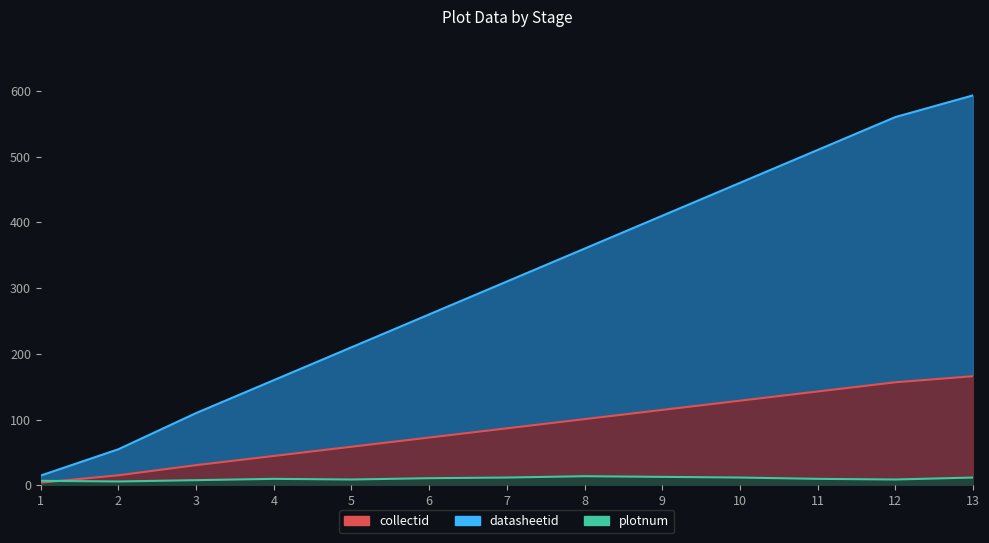

The plotnum series shows 4.6 at 5. True or false?

False